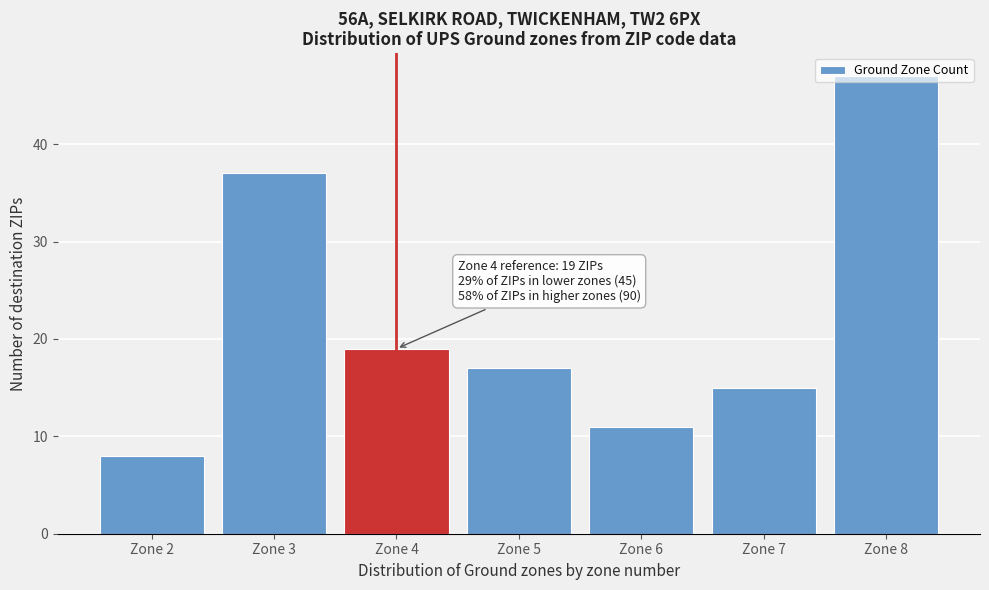

Is it true that the value at Zone 6 is 11?

True